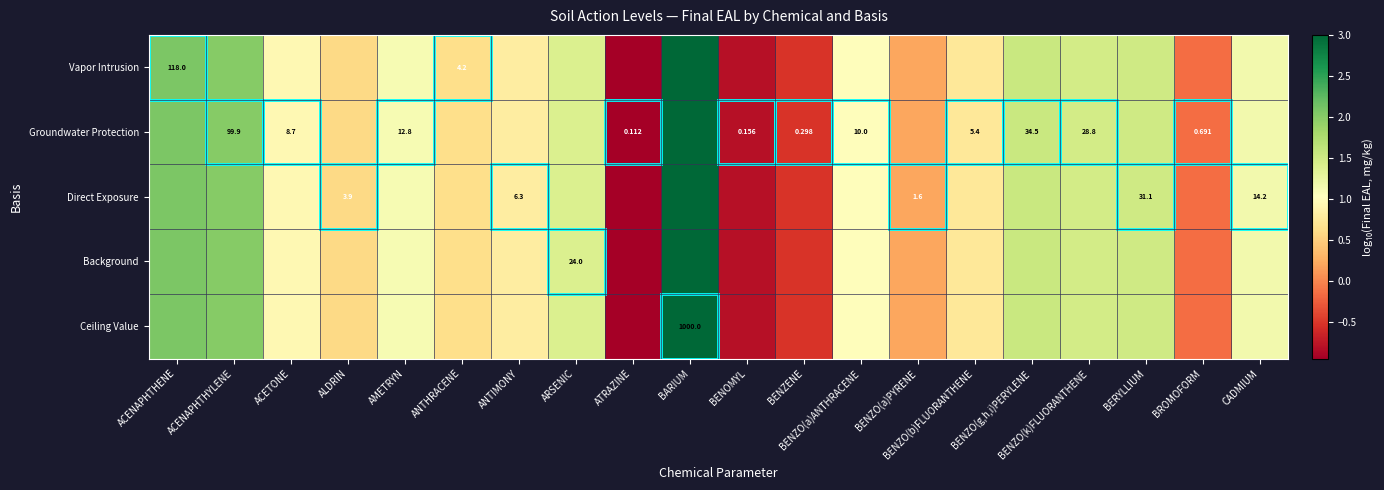

Which has a higher value, ACETONE or BENZO(a)PYRENE?

ACETONE